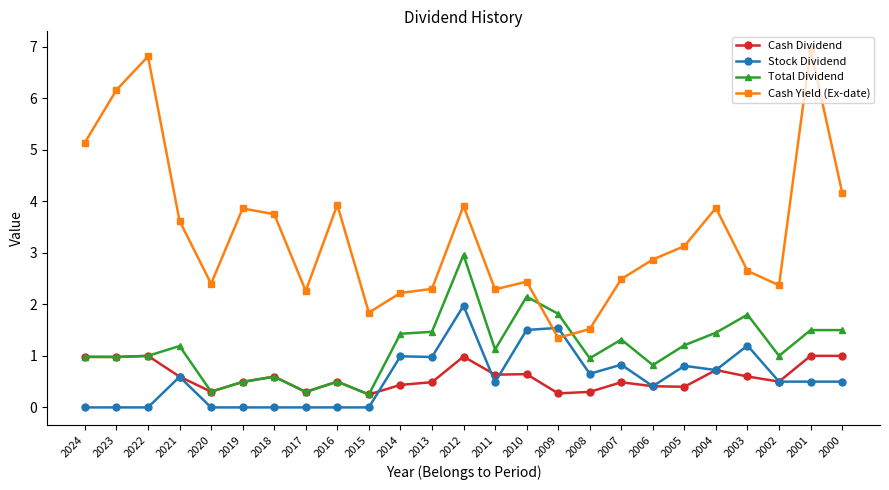

Between 2019 and 2004, which series saw the biggest shift?

Total Dividend